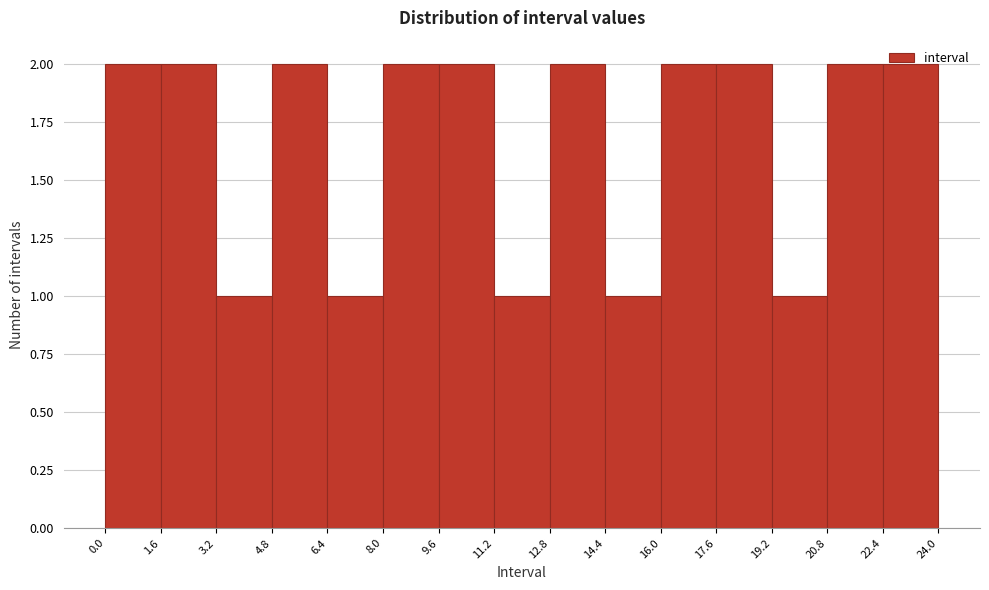

Reading left to right, transcribe this chart: for each bar, give the range it covers on the x-axis and its height. The values are not printed on the chart, so give them approximately, as read against the axis.

0.0 to 1.6: 2
1.6 to 3.2: 2
3.2 to 4.8: 1
4.8 to 6.4: 2
6.4 to 8.0: 1
8.0 to 9.6: 2
9.6 to 11.2: 2
11.2 to 12.8: 1
12.8 to 14.4: 2
14.4 to 16.0: 1
16.0 to 17.6: 2
17.6 to 19.2: 2
19.2 to 20.8: 1
20.8 to 22.4: 2
22.4 to 24.0: 2